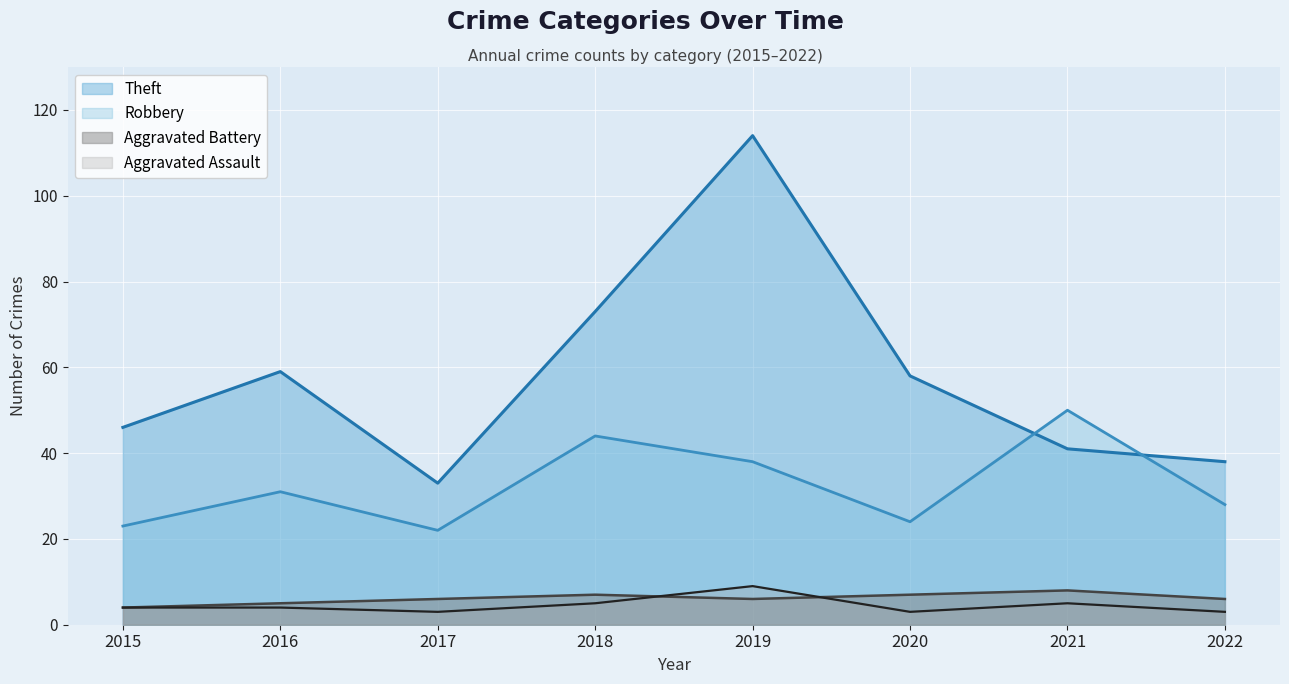

What is the sum of all Aggravated Assault values?

36